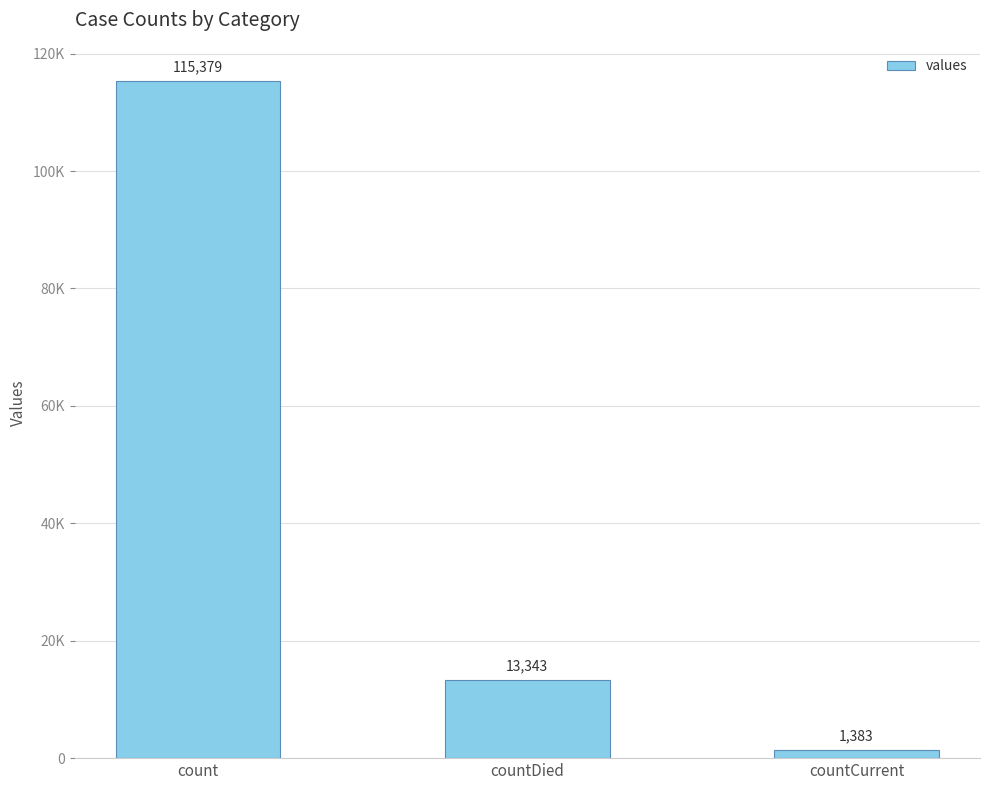

Does the chart contain any negative values?

No